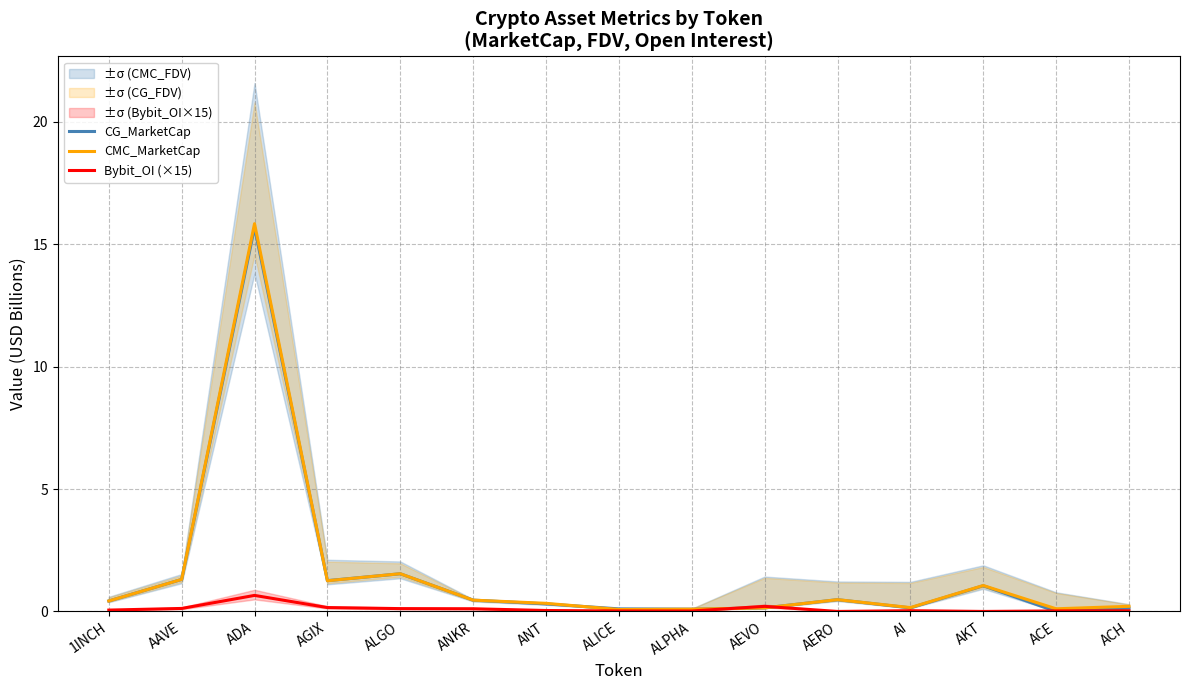

What position from the right is ALGO?

11